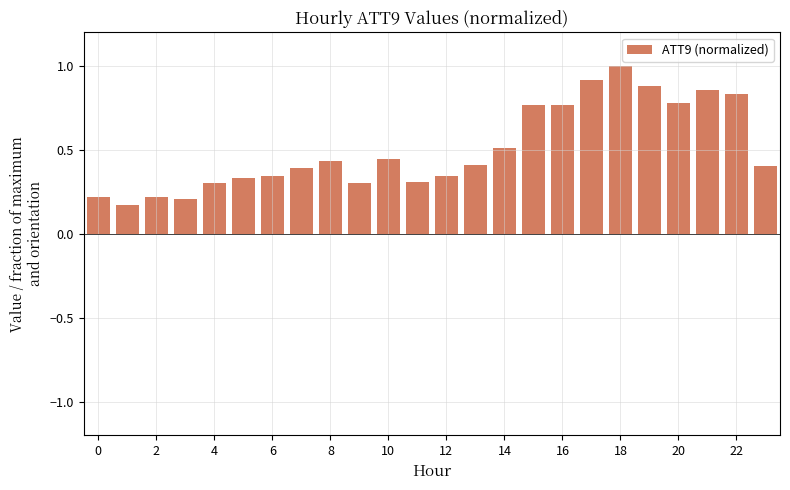

What is the sum of all values?

12.1